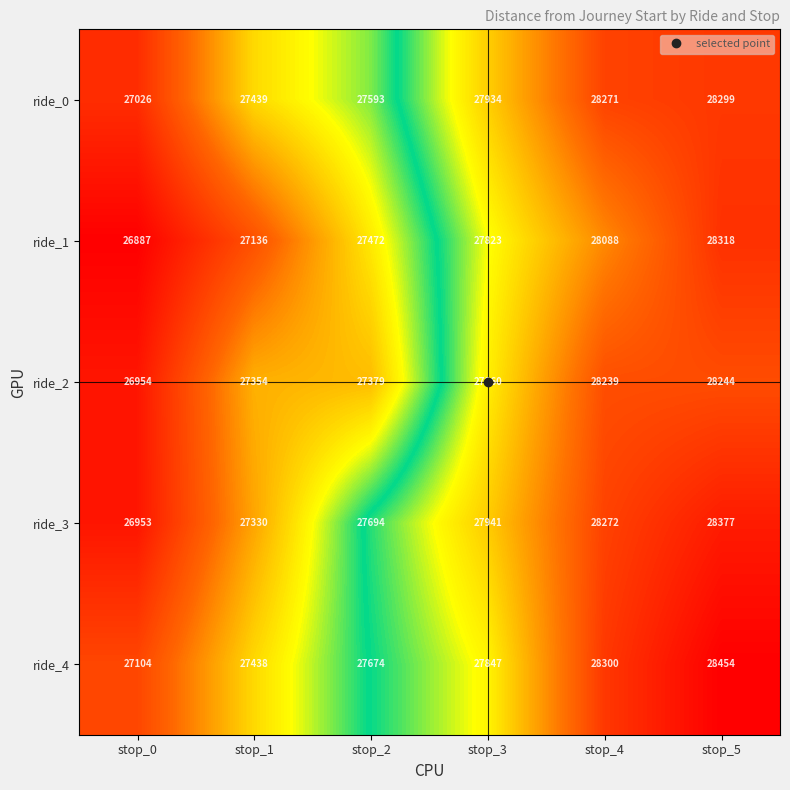

Which category has the lowest value in the ride_0 series?

stop_0